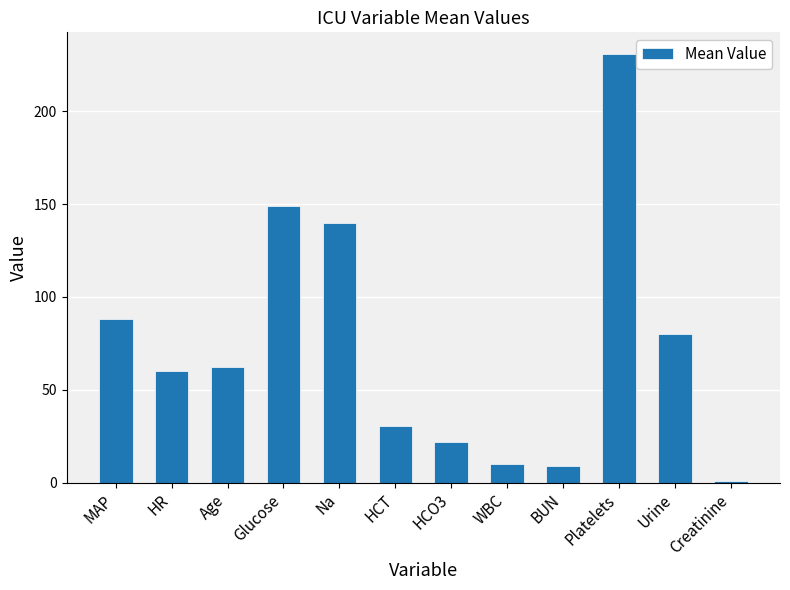

What is the change in value from HCO3 to BUN?

-13.0